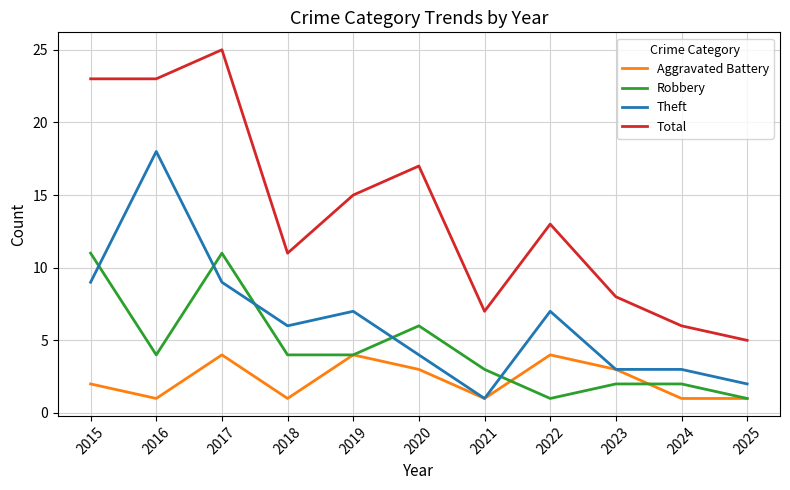

True or false: Aggravated Battery and Robbery cross at least once.

True